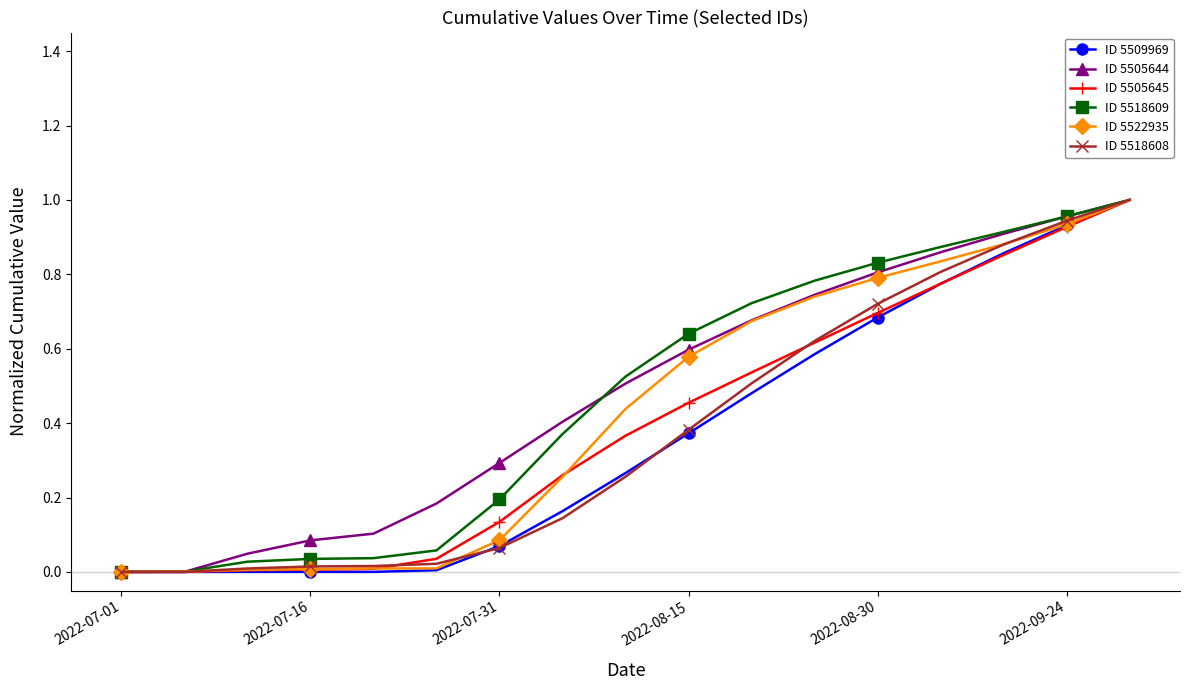

Is this an area chart (filled region under the line)?

No